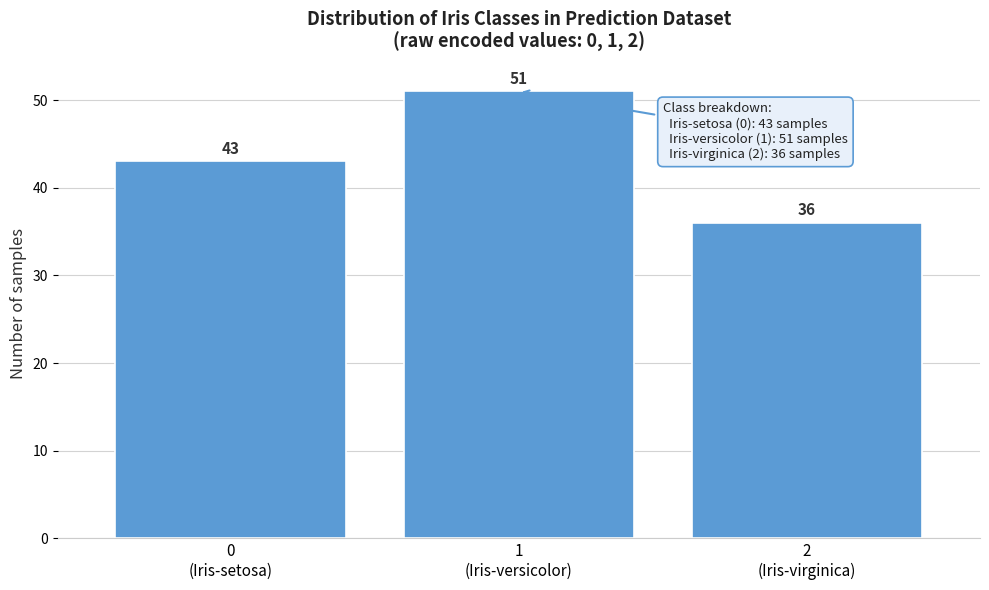

Reading left to right, list all the values displayed in this chart.

43	51	36